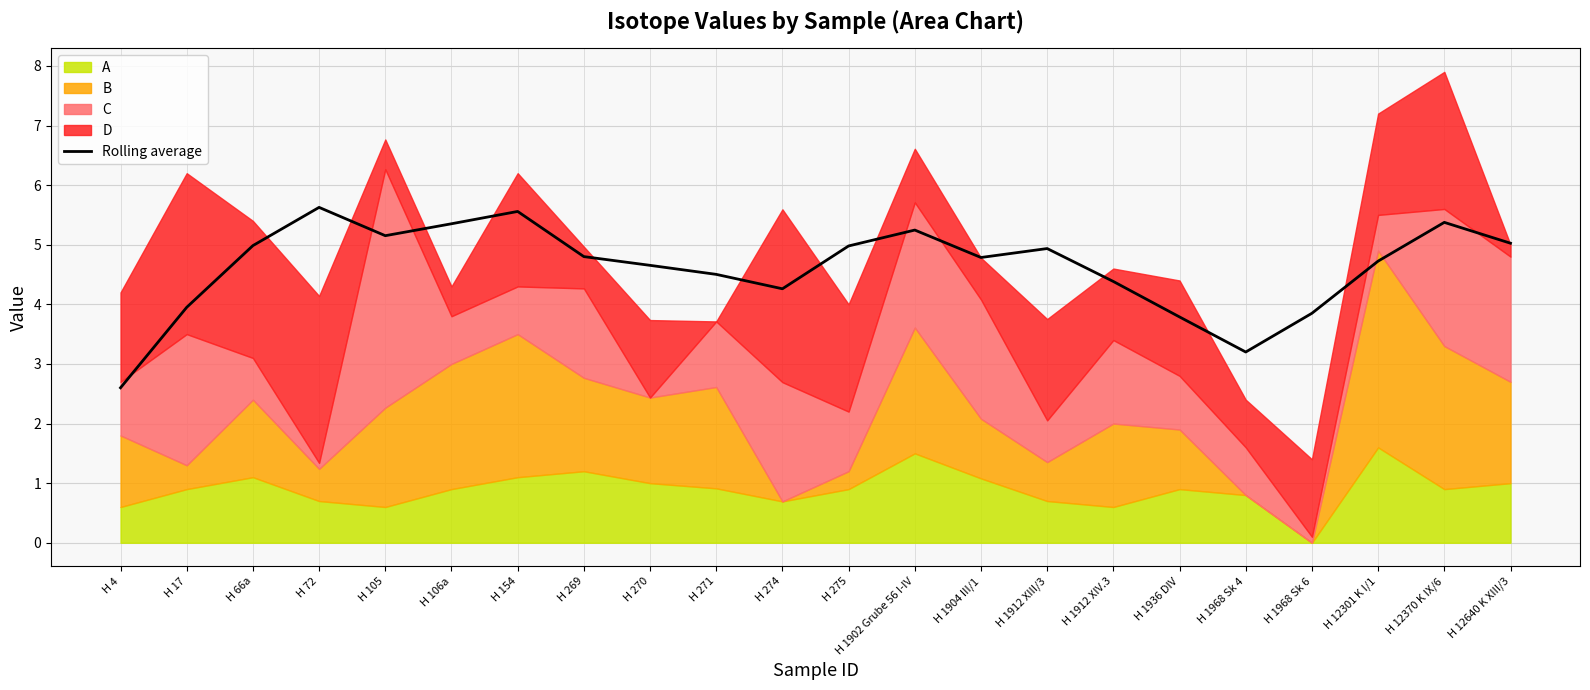

Approximately how many times larger is the value at H 4 compared to H 12301 K I/1?

0.6